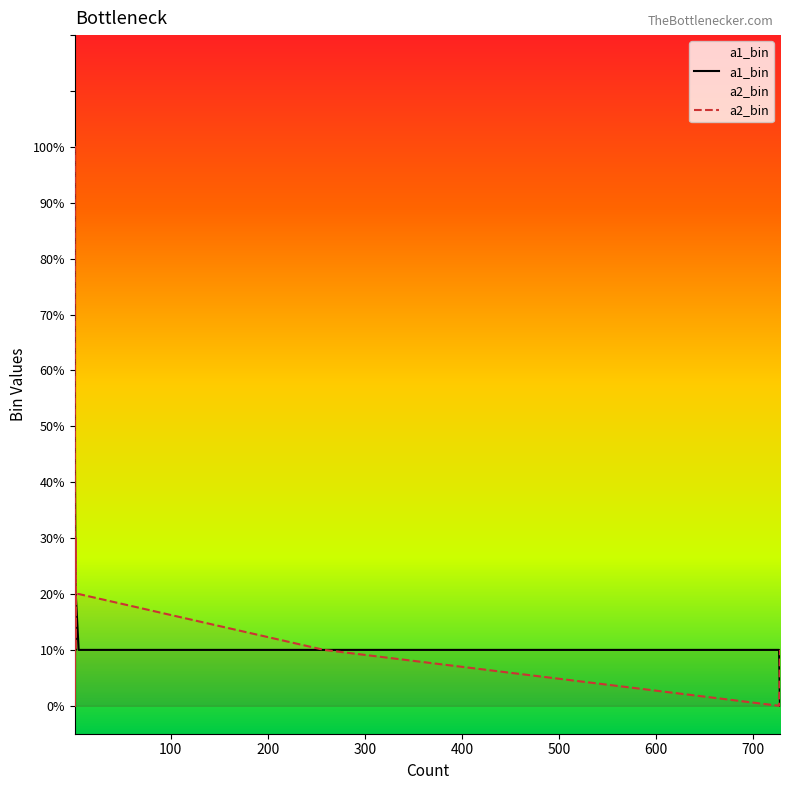

What are all the series names shown in the legend?

a1_bin, a2_bin